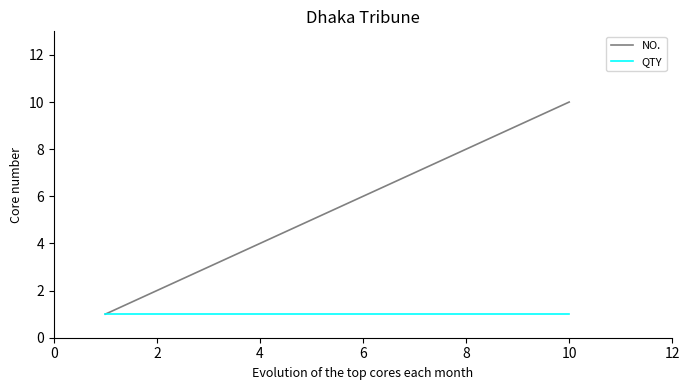

What is the maximum value for NO.?

10